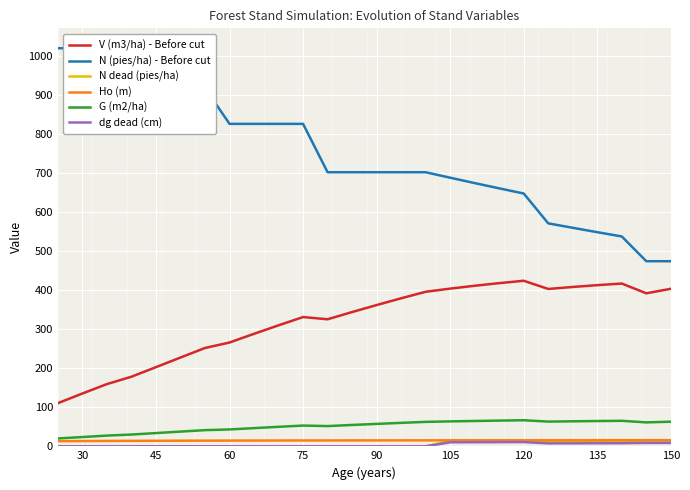

Is the value of V (m3/ha) - Before cut at 45 greater than the value of N dead (pies/ha) at 60?

Yes